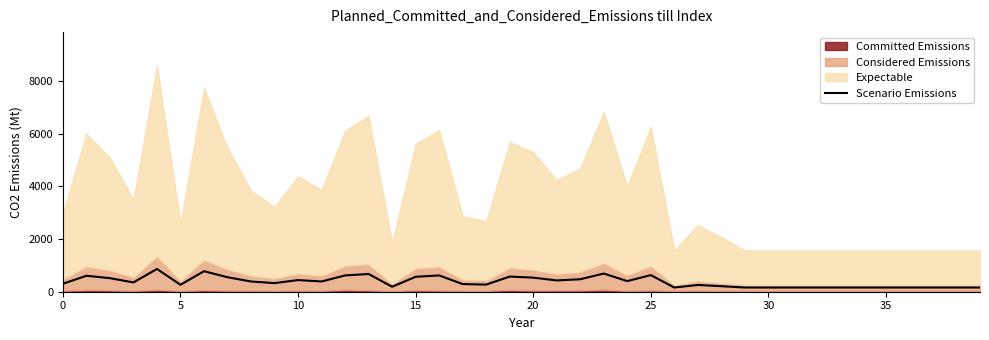

What is the minimum value shown in the chart?

159.6